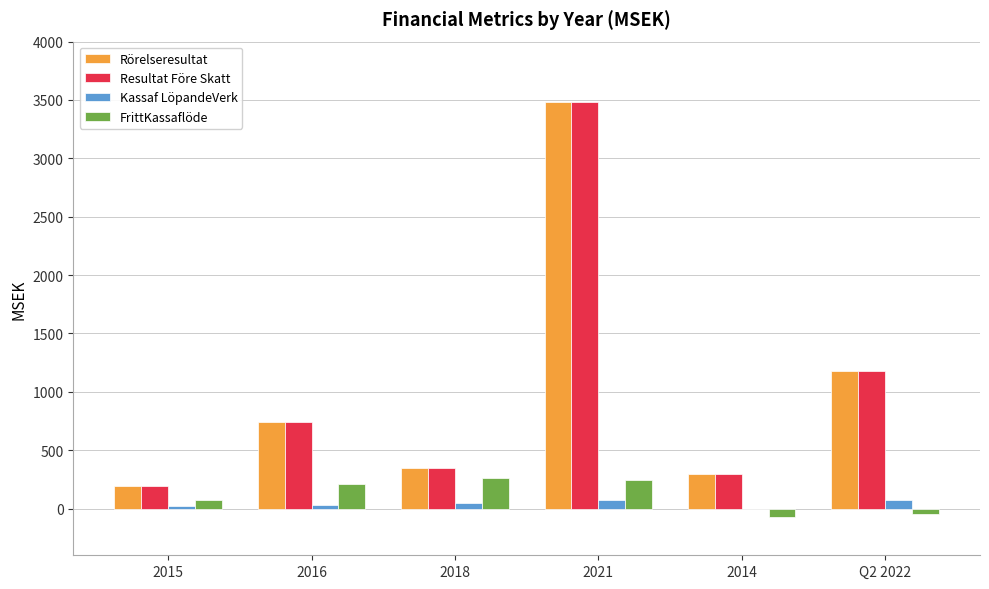

What is the maximum value shown in the chart?

3485.4